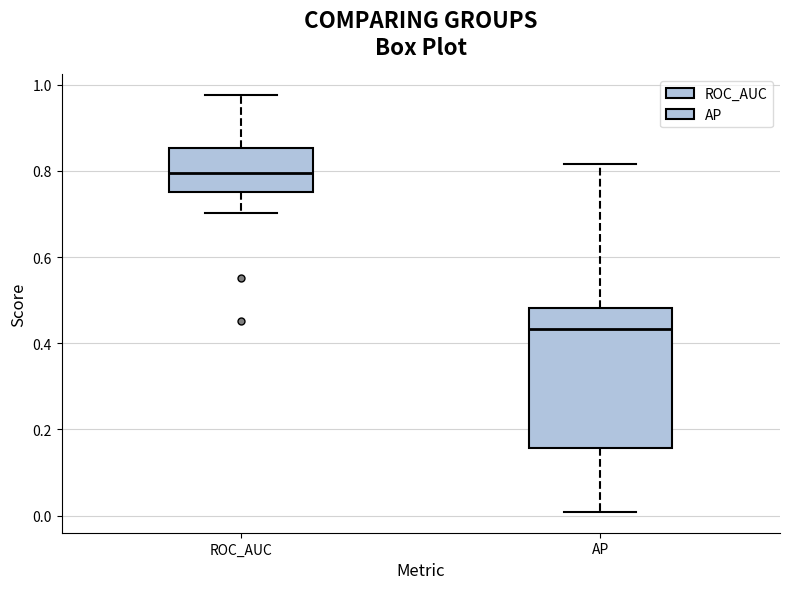

Which box's median line is the highest?

ROC_AUC